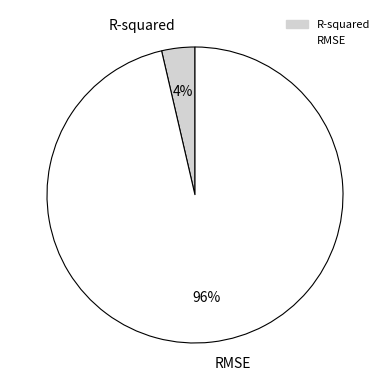

Does any single category account for the majority?

Yes